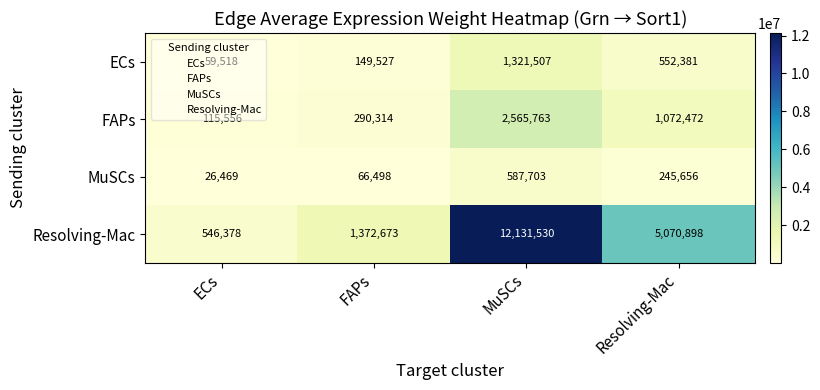

What is the minimum value shown in the chart?

26469